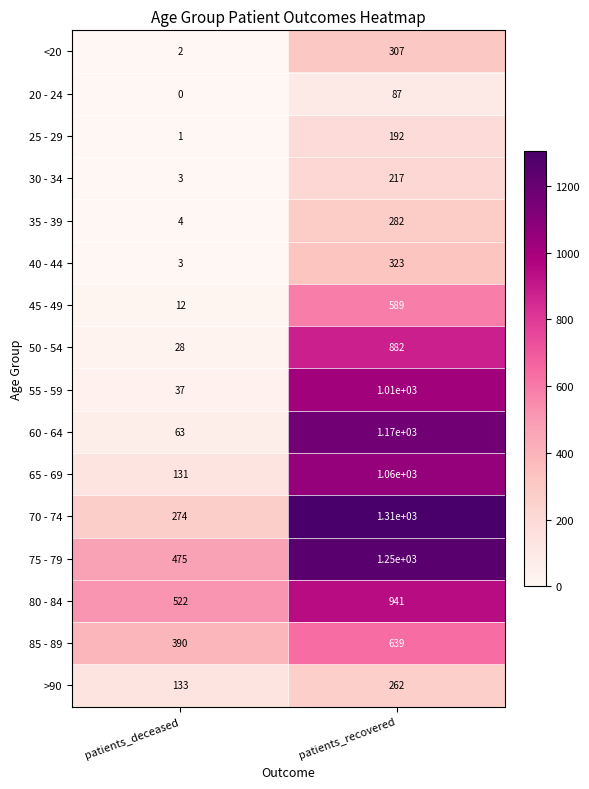

Which series has the widest spread of values?

60 - 64